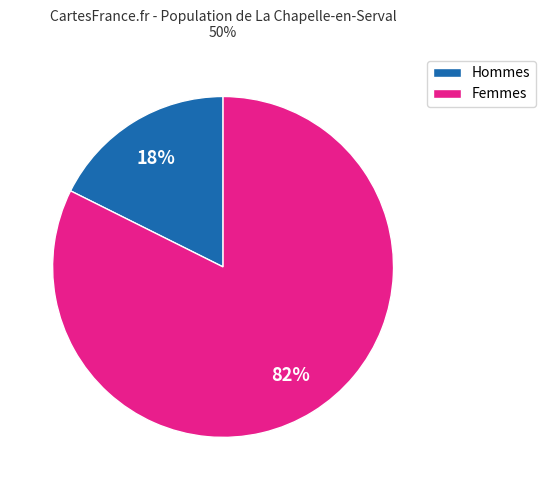

Is there any slice that represents more than half of the pie?

Yes